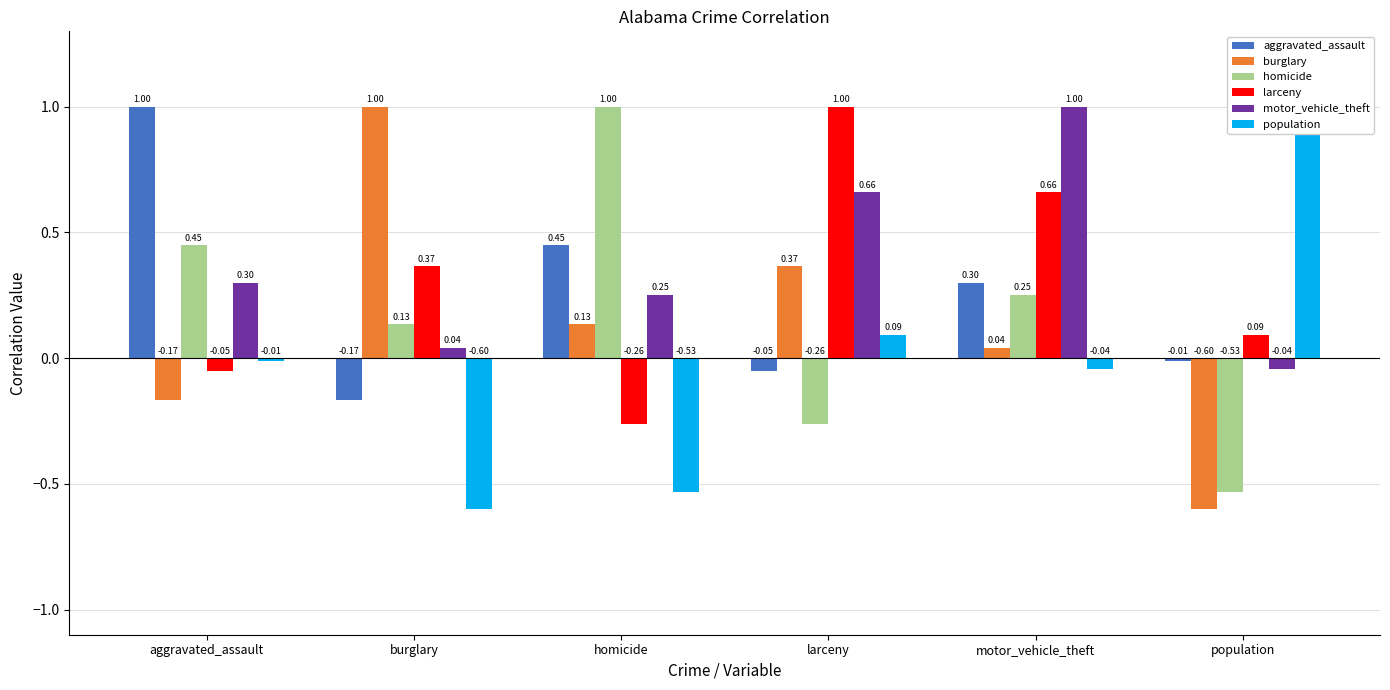

What is the minimum value shown in the chart?

-0.6